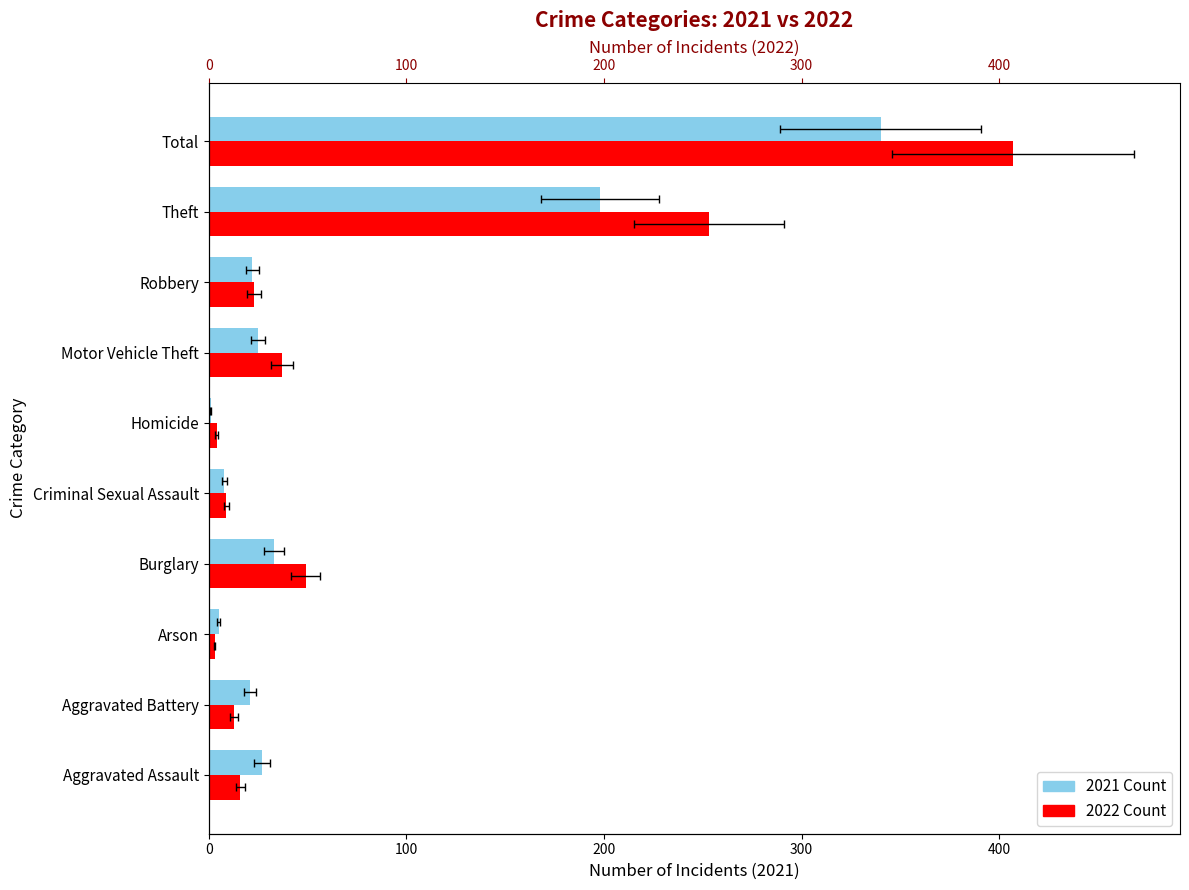

Which series changed the most between Burglary and Theft?

2022